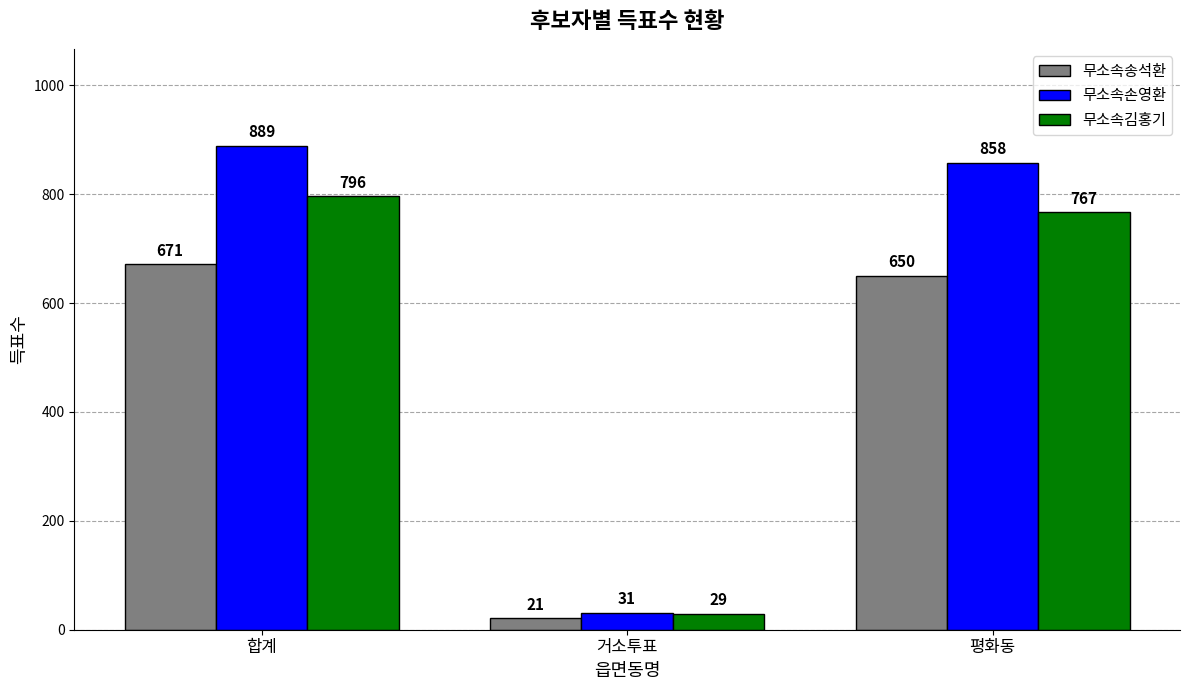

Rank the categories by 무소속손영환 value from lowest to highest.

거소투표, 평화동, 합계